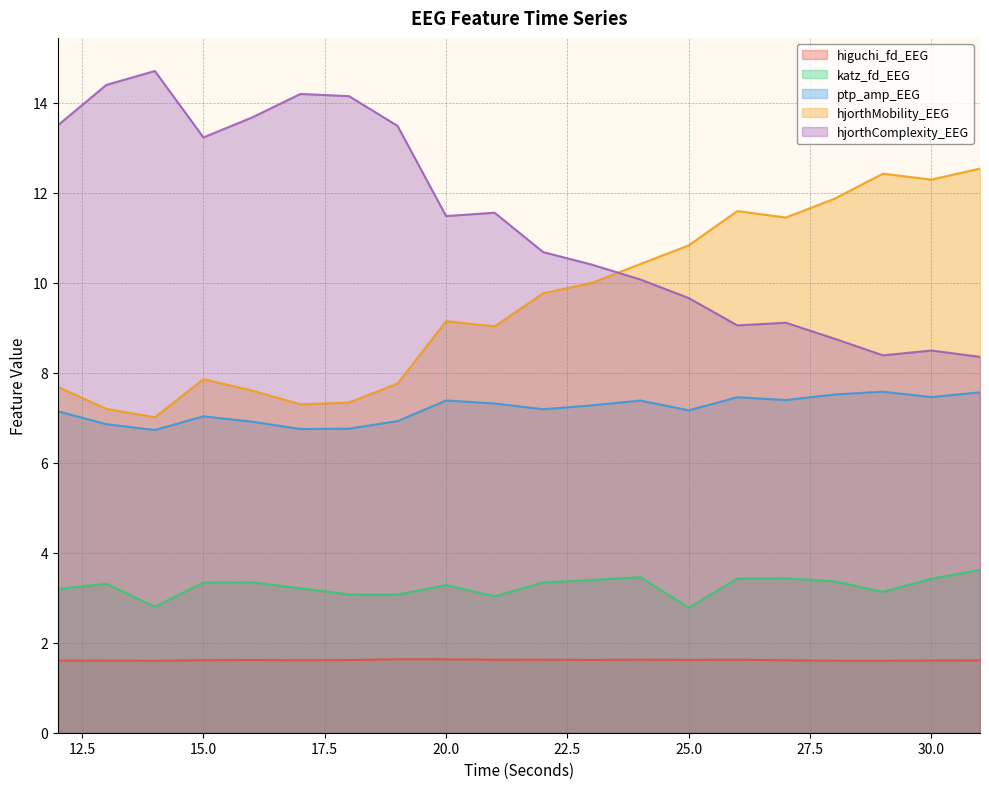

List the labels in order of ptp_amp_EEG value, largest first.

29, 31, 28, 30, 26, 27, 20, 24, 21, 23, 22, 25, 12, 15, 19, 16, 13, 18, 17, 14